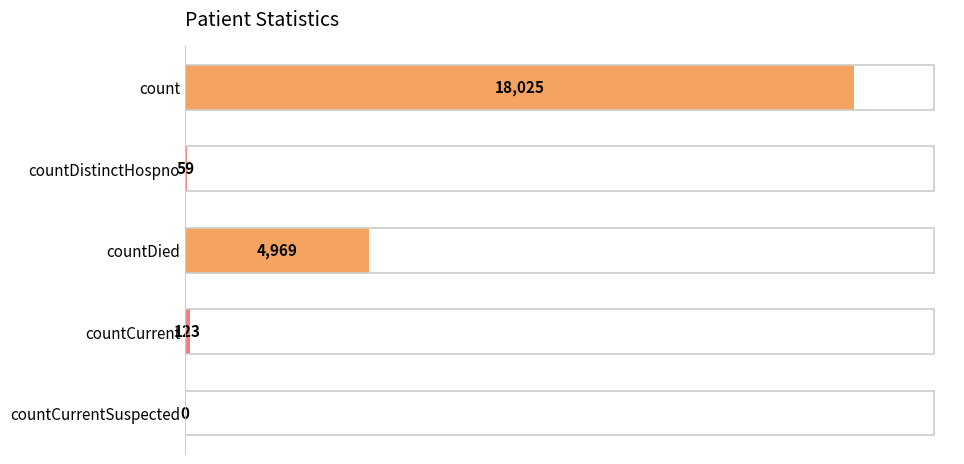

Where is the data nearest to the value 9012?

countDied